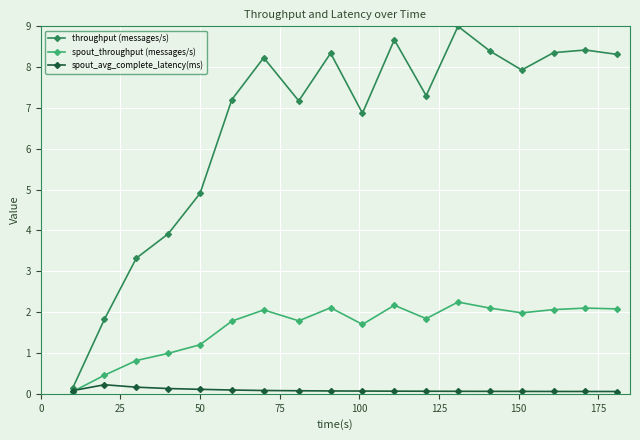

Which series has the widest spread of values?

throughput (messages/s)